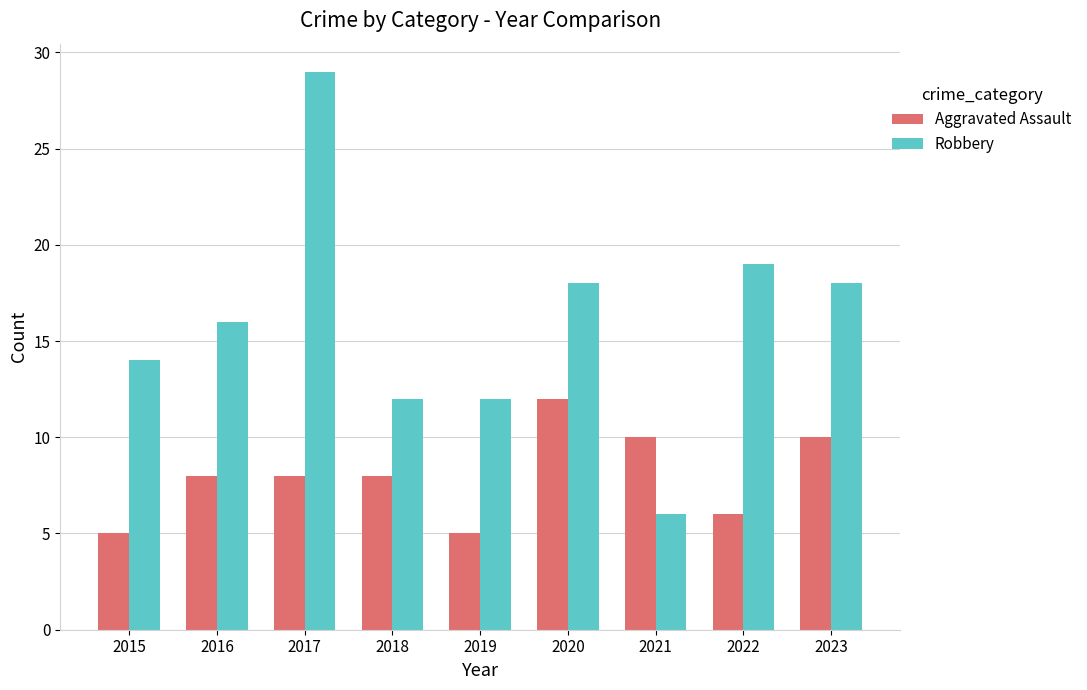

Count the number of categories in the chart.

9